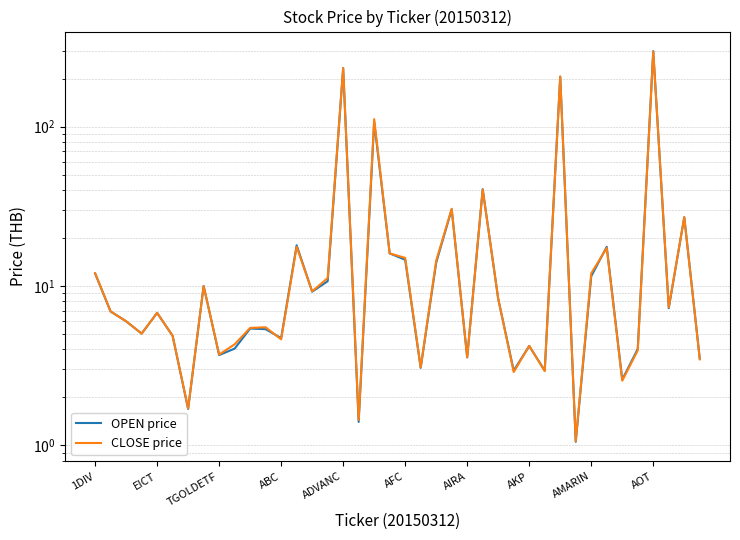

What is the sum of all OPEN price values?

1174.5